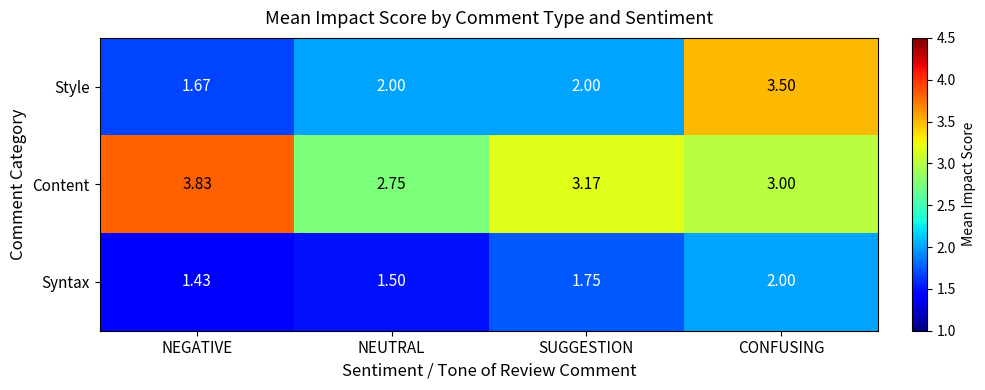

At how many categories does at least one series exceed 2?

4